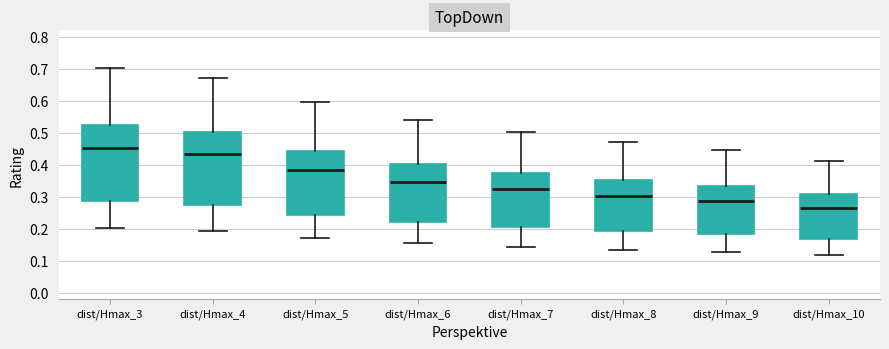

Reading left to right, transcribe this box plot: for each box, give where its median line is, the range the box spans, and where its two whiskers end, as read against the y-axis. The values are not printed on the chart, so give them approximately, as read against the axis.

dist/Hmax_3: median 0.45, box 0.29 to 0.53, whiskers 0.20 to 0.70
dist/Hmax_4: median 0.43, box 0.28 to 0.50, whiskers 0.19 to 0.67
dist/Hmax_5: median 0.38, box 0.24 to 0.44, whiskers 0.17 to 0.59
dist/Hmax_6: median 0.35, box 0.22 to 0.40, whiskers 0.15 to 0.54
dist/Hmax_7: median 0.32, box 0.21 to 0.38, whiskers 0.14 to 0.50
dist/Hmax_8: median 0.30, box 0.19 to 0.35, whiskers 0.13 to 0.47
dist/Hmax_9: median 0.29, box 0.18 to 0.33, whiskers 0.13 to 0.45
dist/Hmax_10: median 0.27, box 0.17 to 0.31, whiskers 0.12 to 0.41